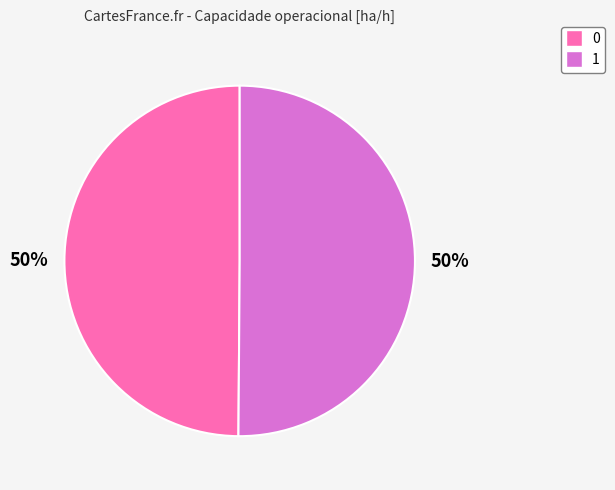

Approximately how many times larger is the value at 0 compared to 1?

1.0